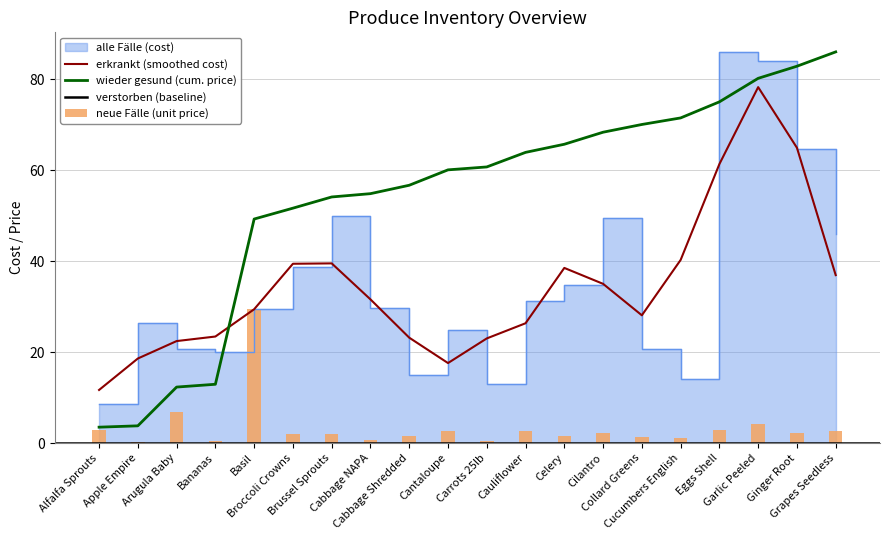

What is the label of the 1st bar from the right?

Grapes Seedless